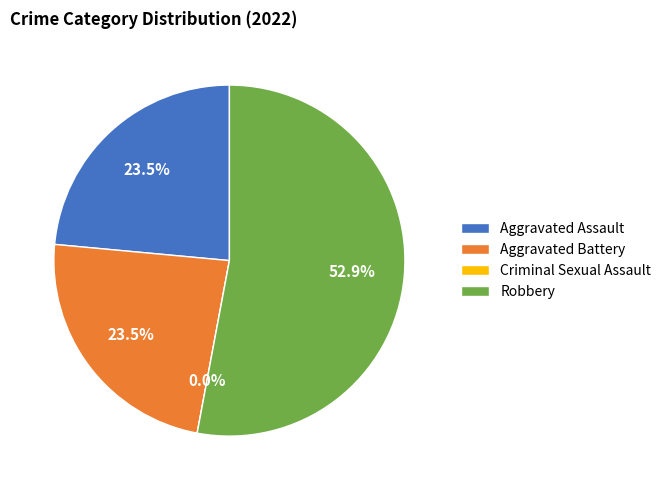

To the nearest percent, what portion does Aggravated Assault represent?

24%